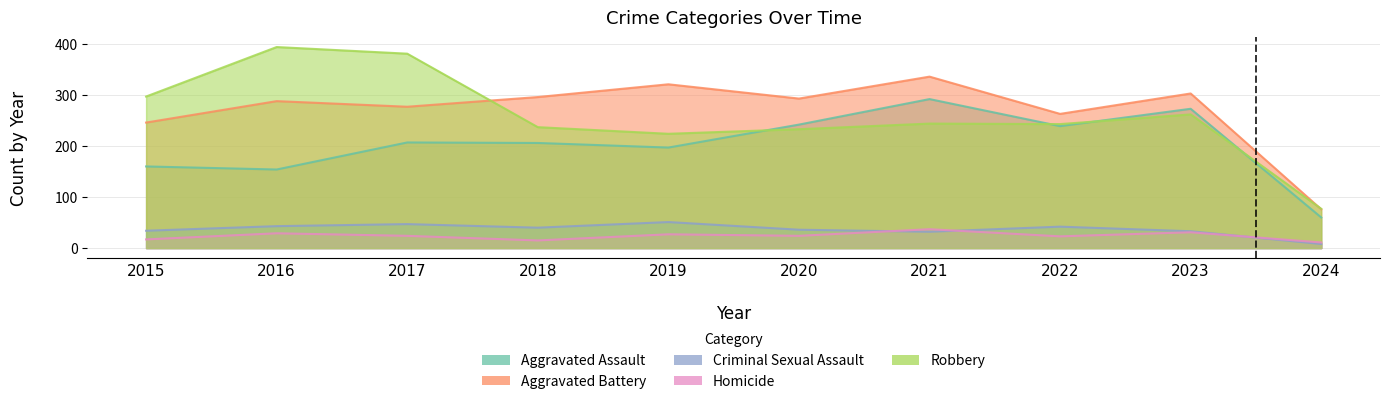

Which has a higher value, 2024 or 2023?

2023